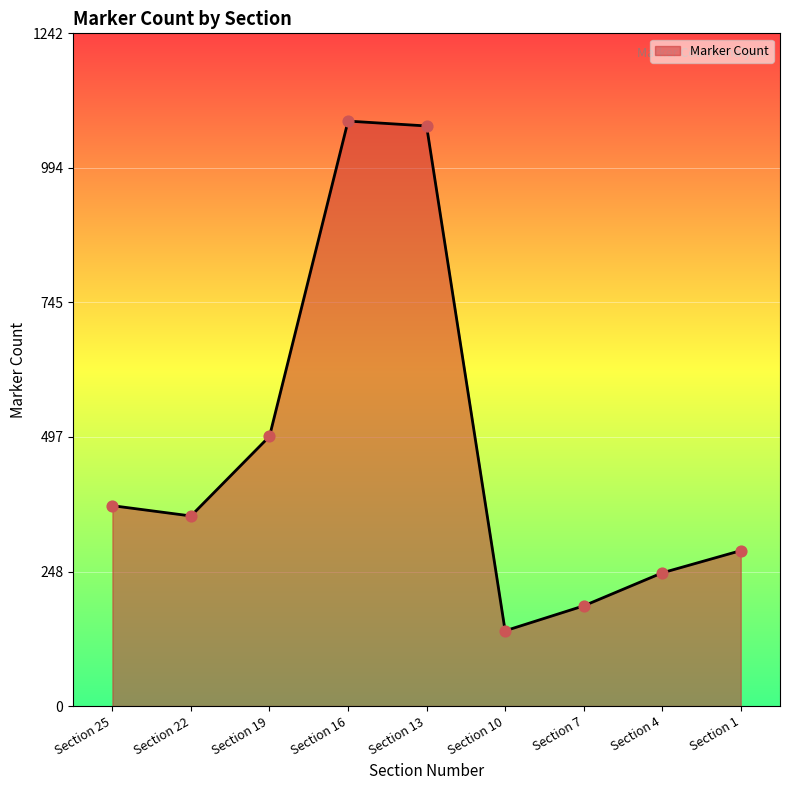

What is the ratio of the value at Section 7 to the value at Section 22?

0.5